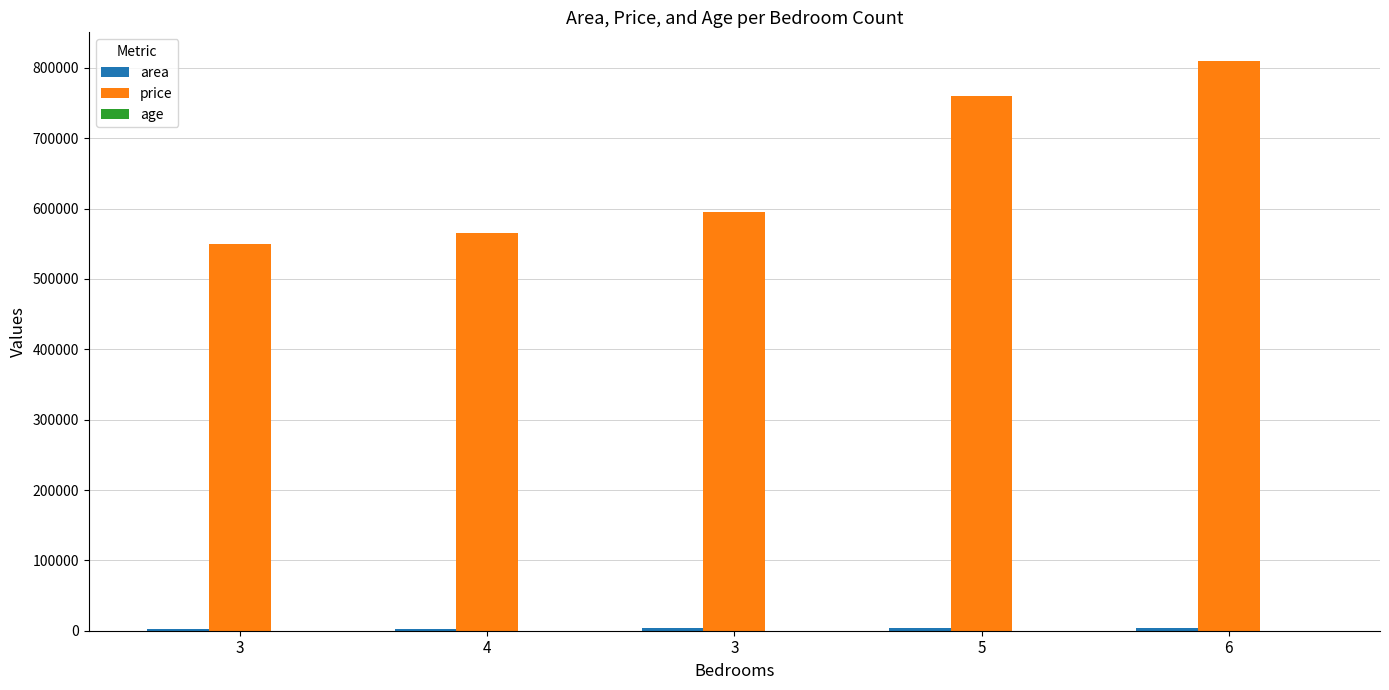

What is the difference between the maximum and minimum values in the age series?

22